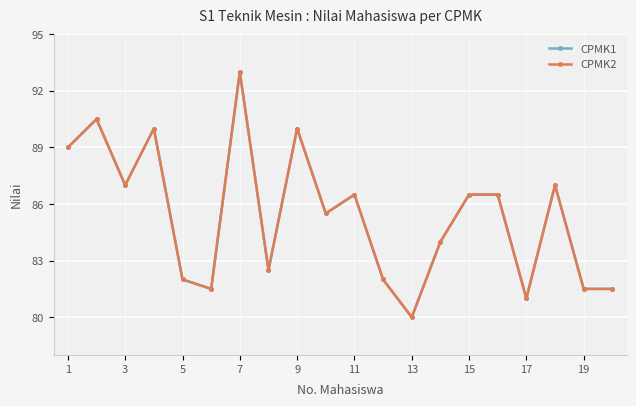

Does the chart have visible grid lines?

Yes